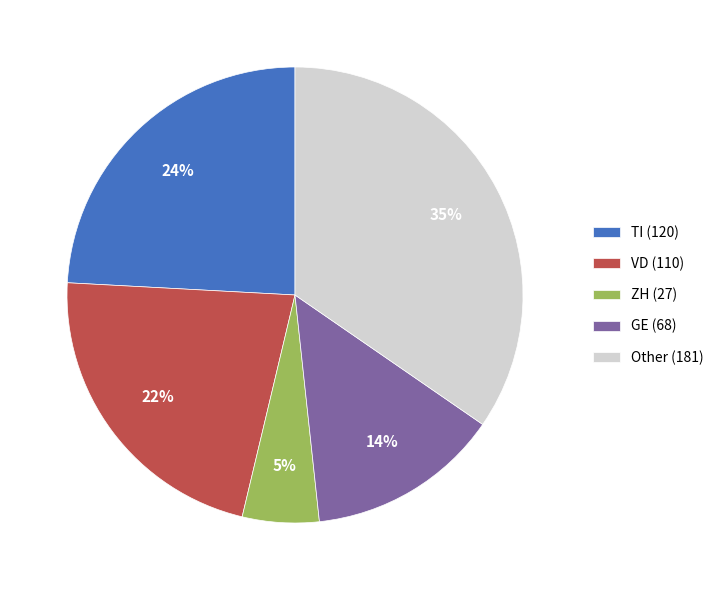

To the nearest percent, what is the combined percentage of GE (68) and ZH (27)?

19%